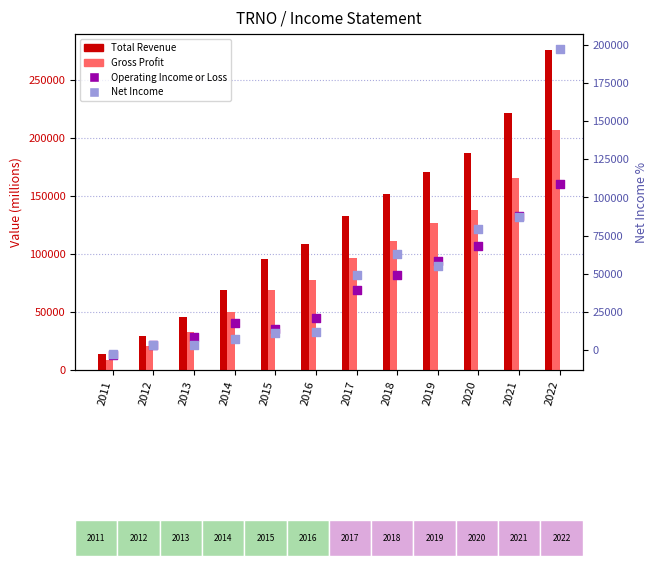

Is the value of Total Revenue at 2020 greater than the value of Net Income at 2013?

Yes